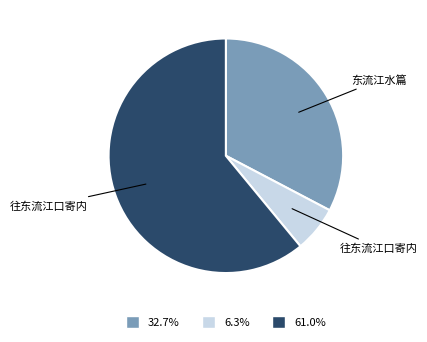

Is there a majority slice in this chart?

Yes